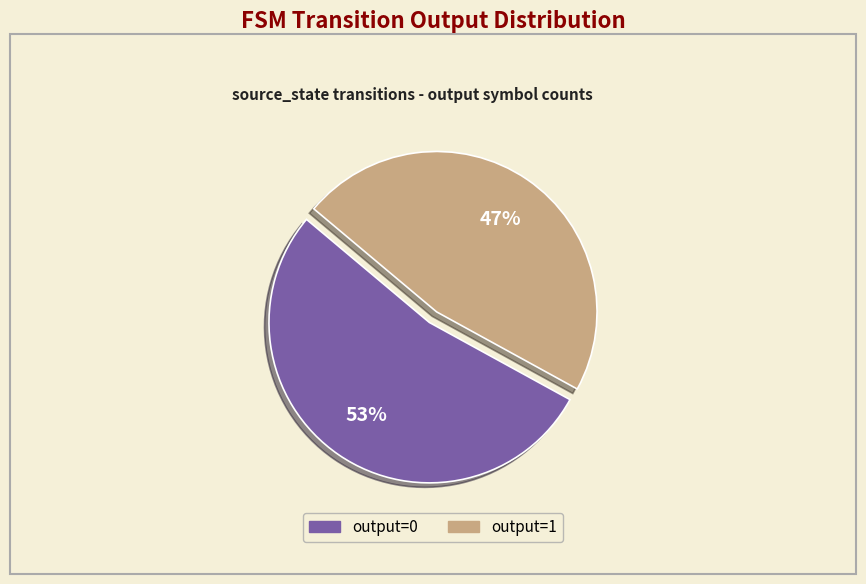

What is the largest slice in the pie chart?

output=0